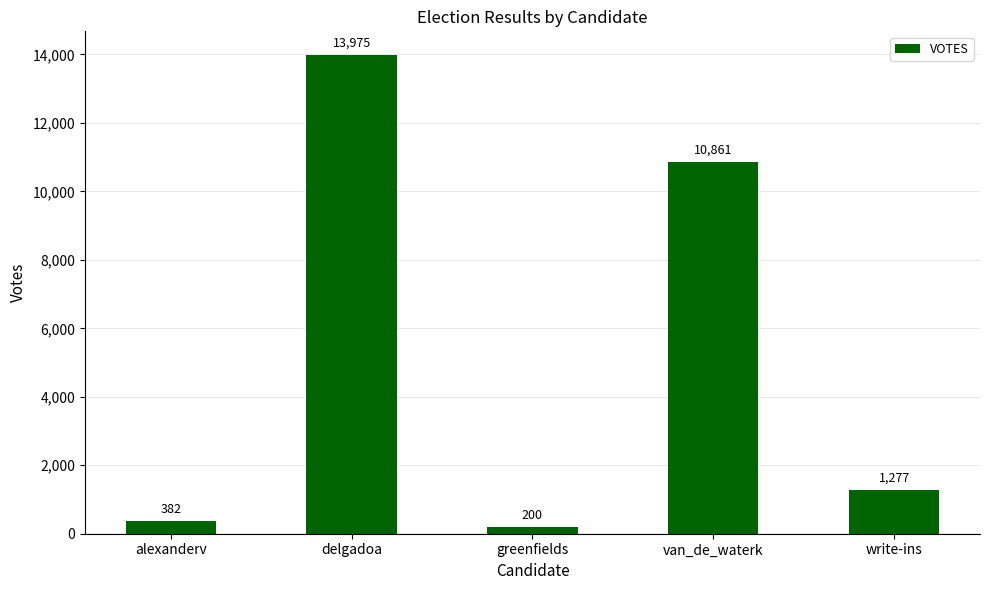

Approximately how many times larger is the value at greenfields compared to alexanderv?

0.5